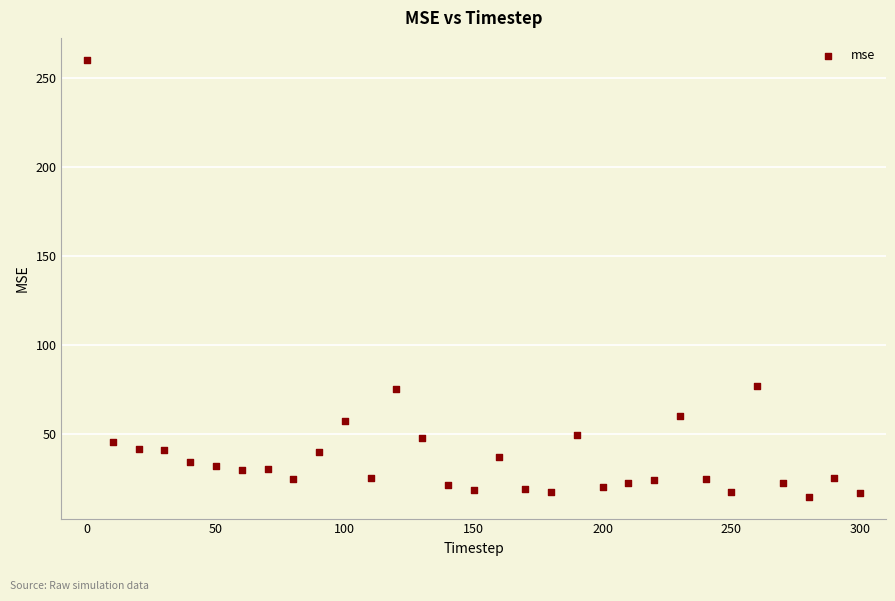

What is the range of X values (max minus min)?

300.0